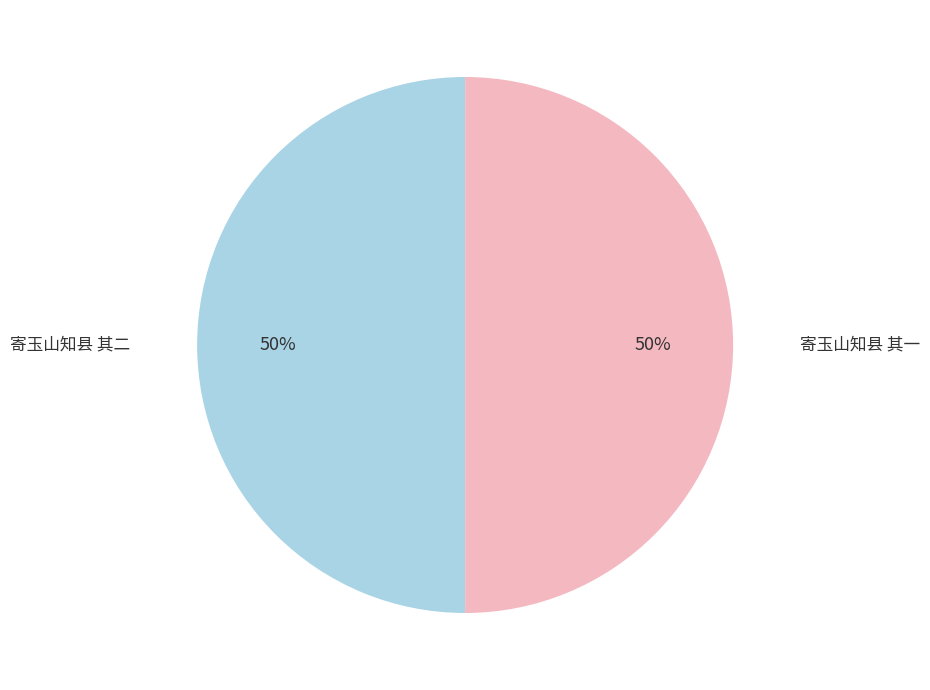

To the nearest percent, what percentage of the pie is 寄玉山知县 其一?

50%